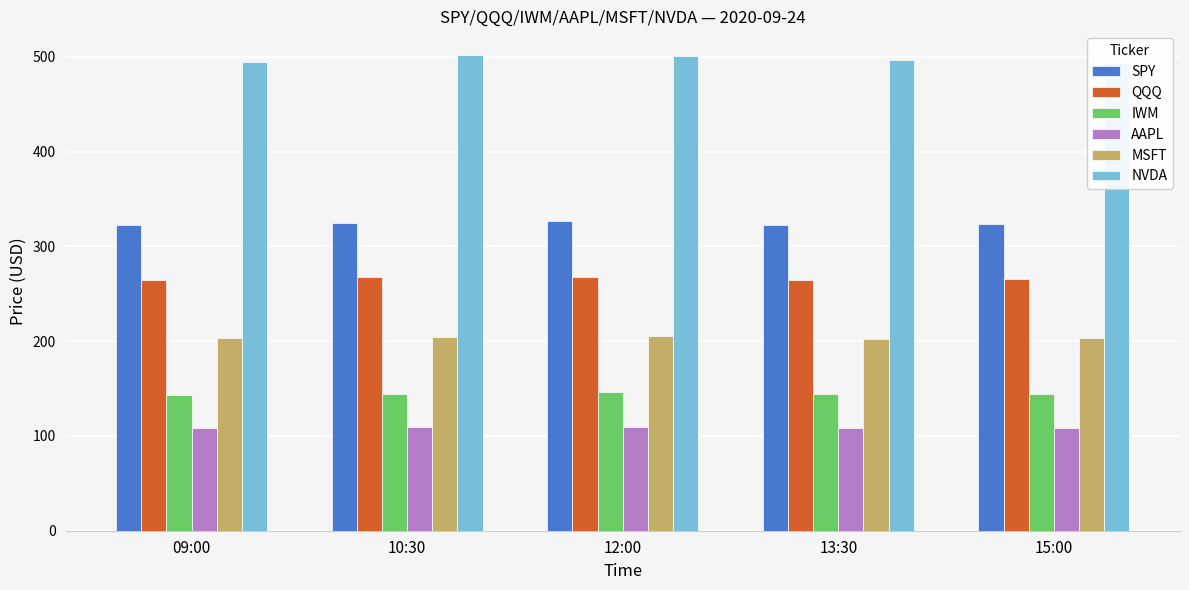

What is the value of the MSFT bar at the 2nd from the left?

204.8